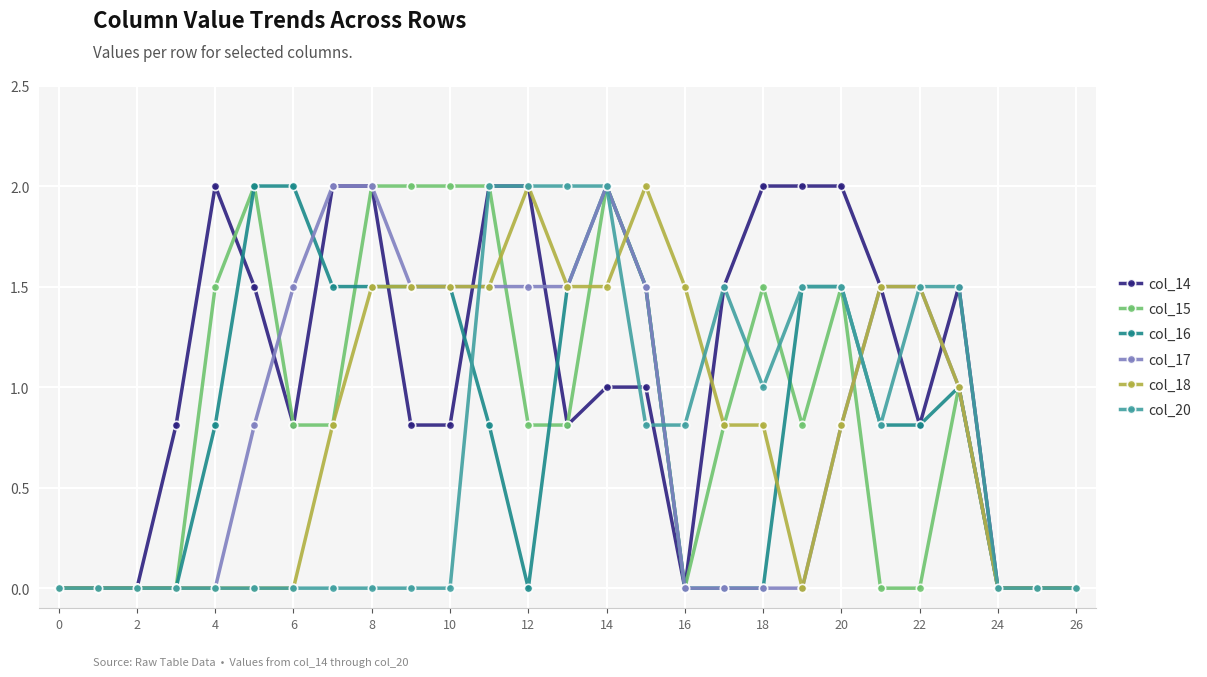

What is the maximum value for col_20?

2.0